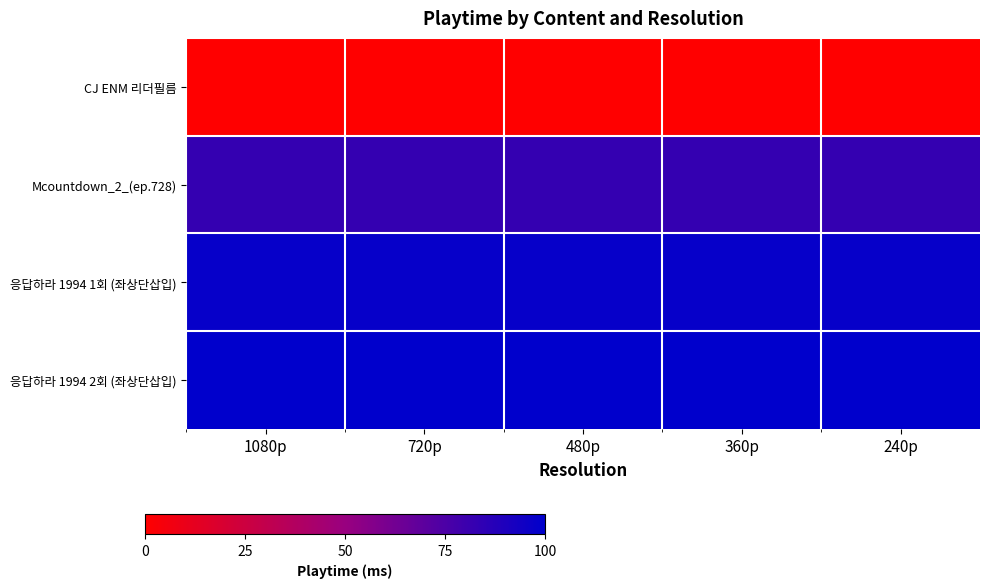

What is the total value across all series at 480p?

280.8